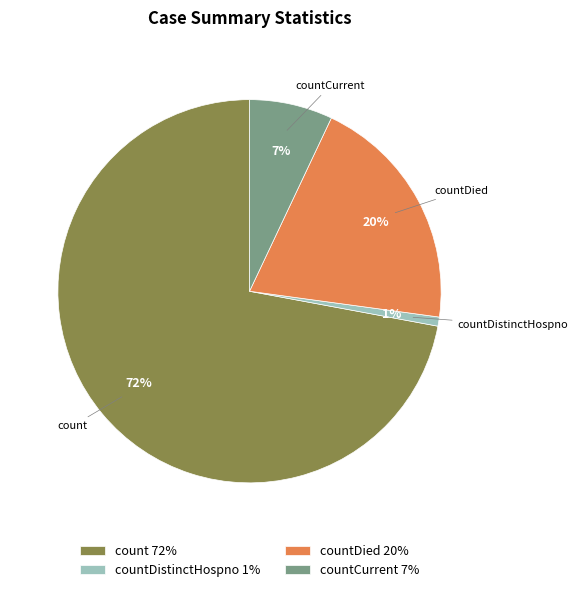

Combined, do countDied and count account for over 50%?

Yes